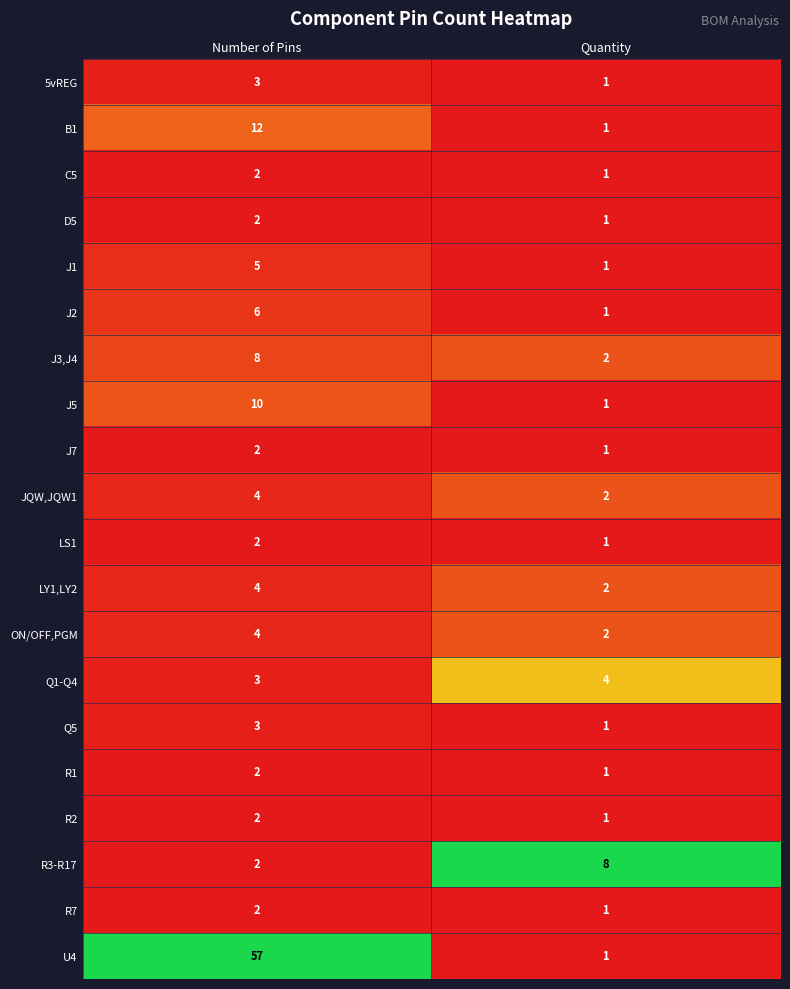

What is the sum of the R1 values at Number of Pins and Quantity?

3